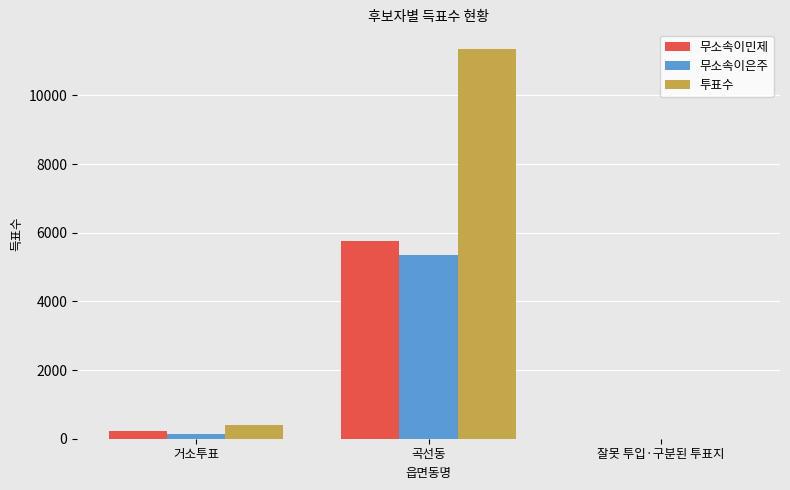

Is it true that 투표수 equals 398 at 거소투표?

True